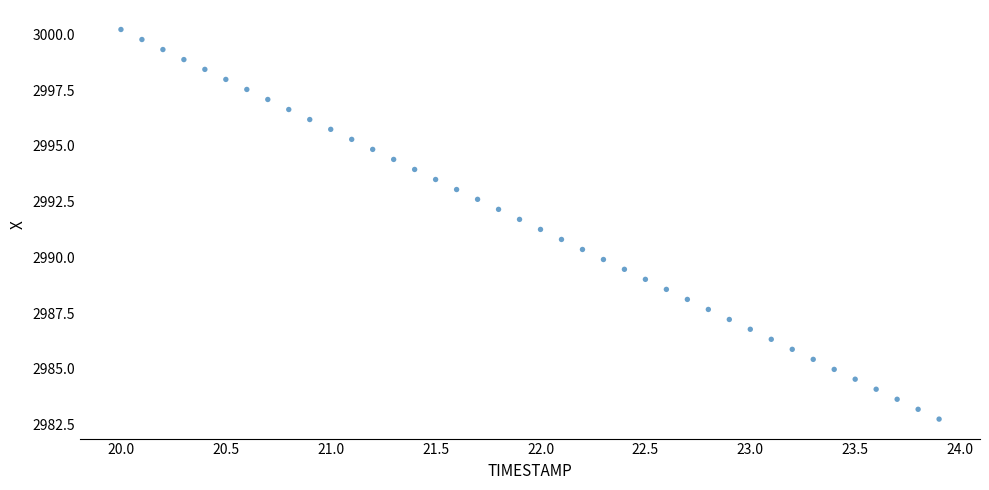

What is the range of Y values (max minus min)?

17.5